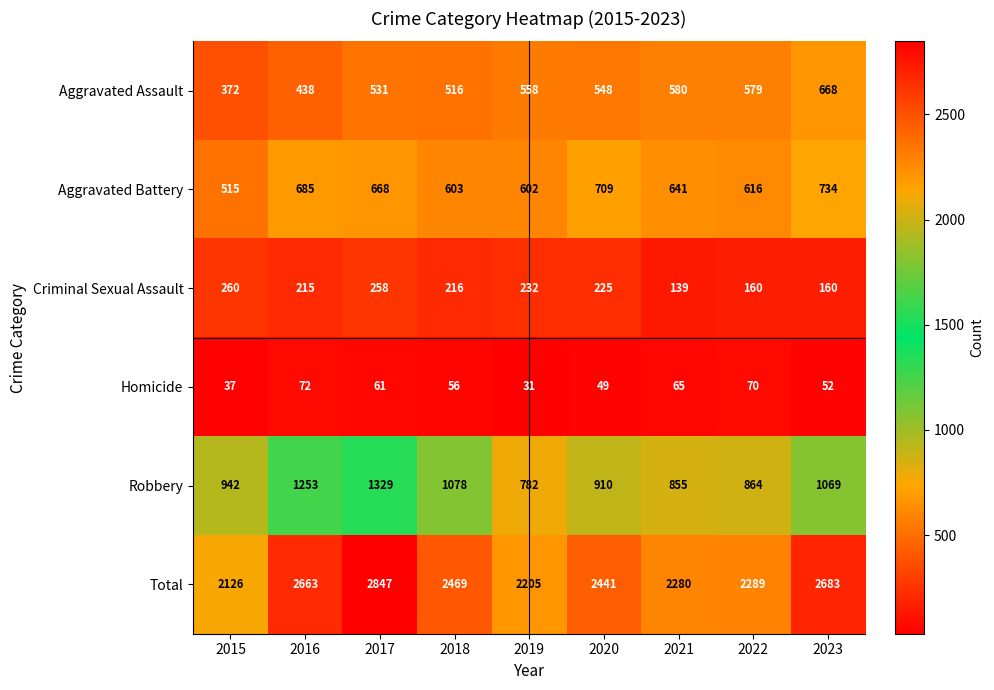

What is the difference between the Homicide values at 2017 and 2016?

11